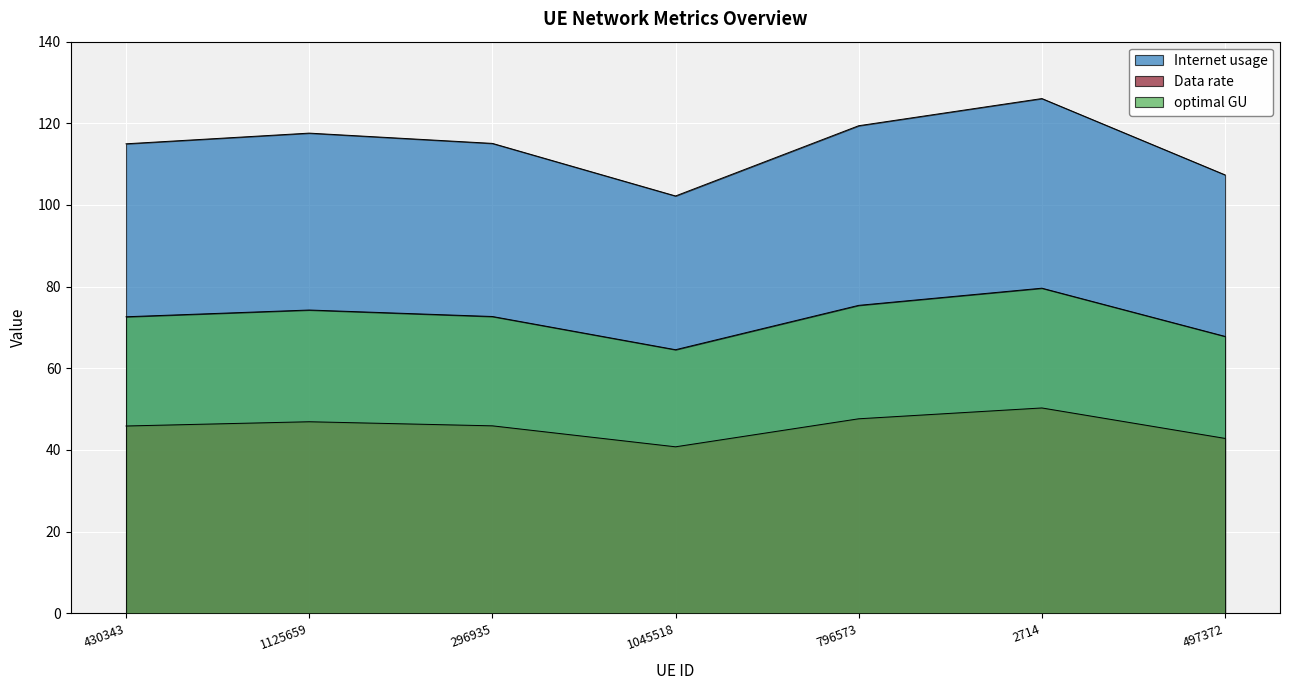

Which category has the highest value in the Data rate series?

2714